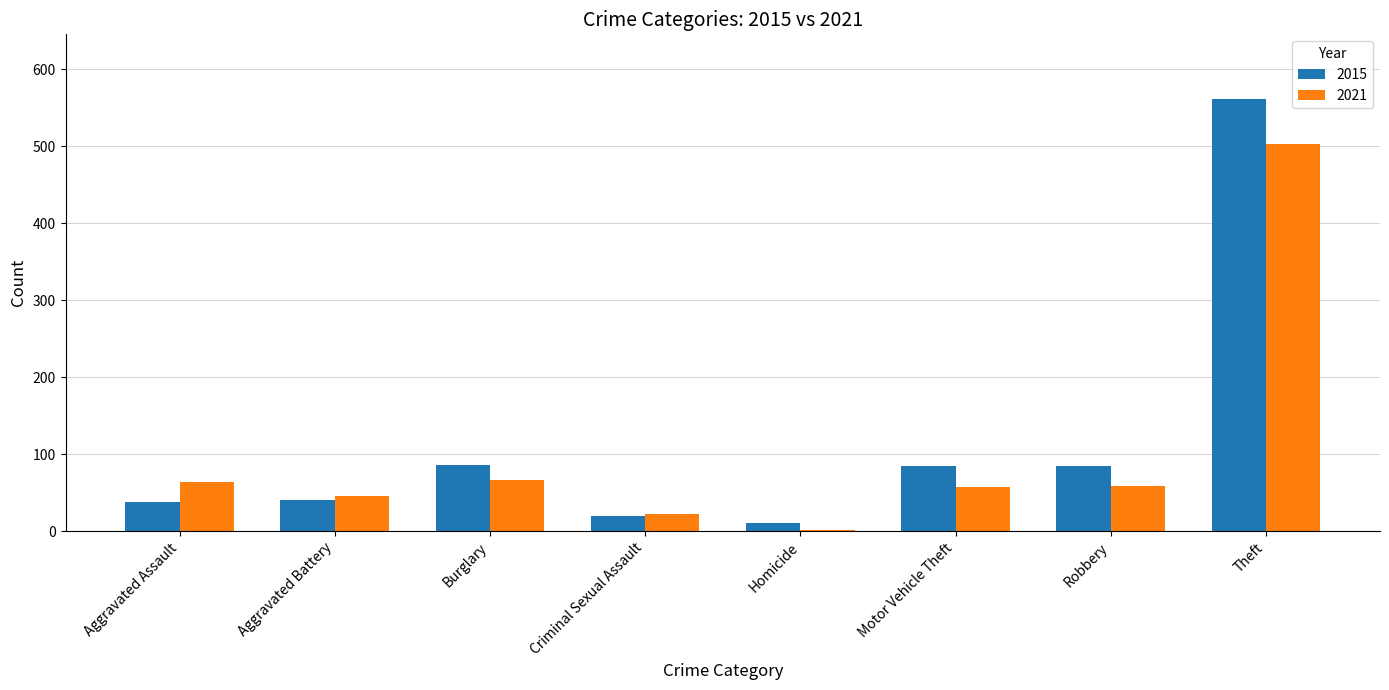

What is the highest value of the 2015 series?

561